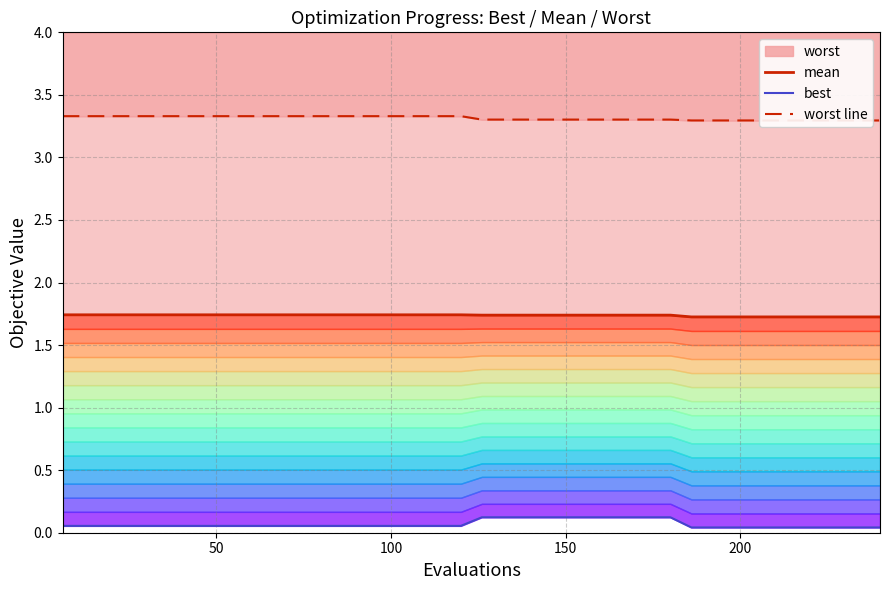

Which series has the largest range (max minus min)?

best